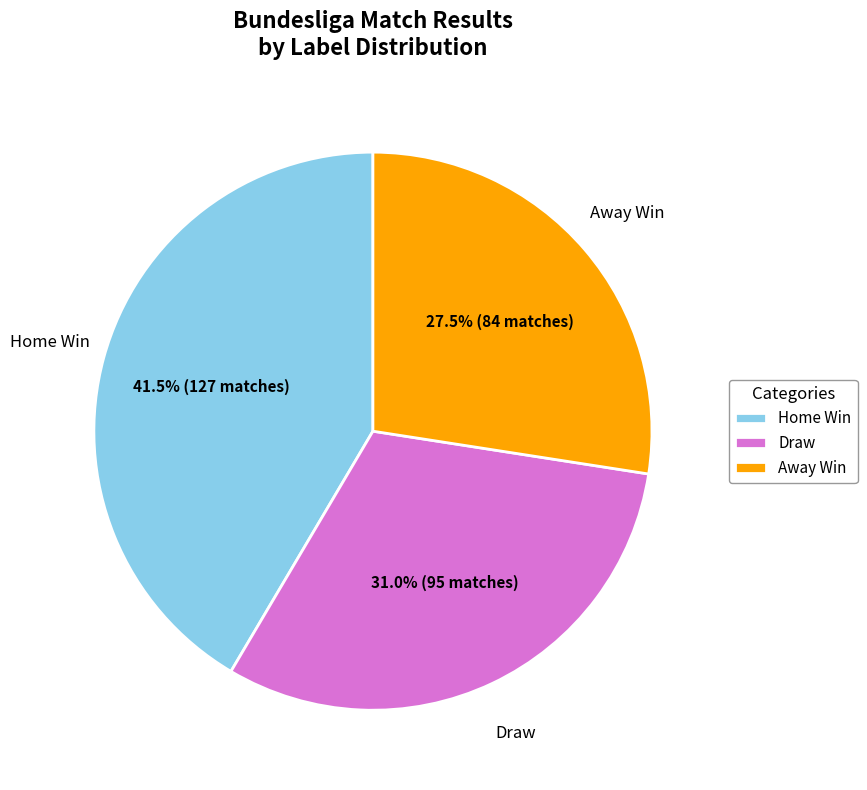

Which slice is the largest?

Home Win